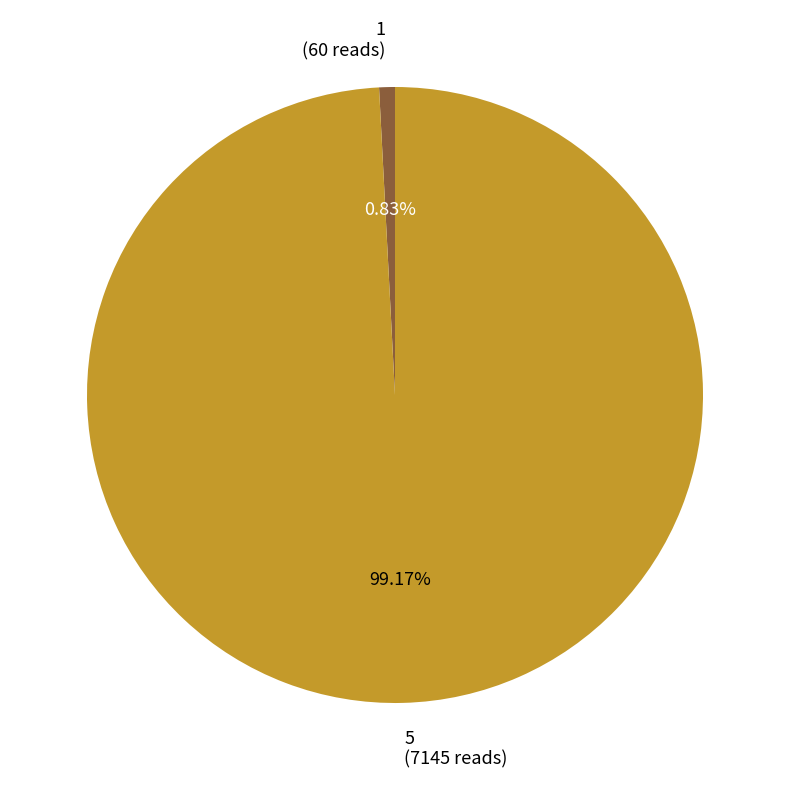

Which slice represents more than half of the pie?

5